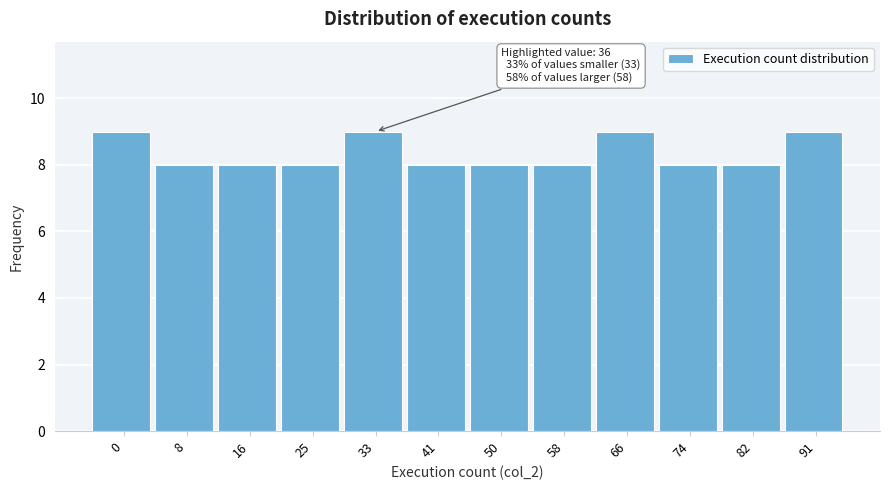

Reading left to right, list all the values displayed in this chart.

9	8	8	8	9	8	8	8	9	8	8	9